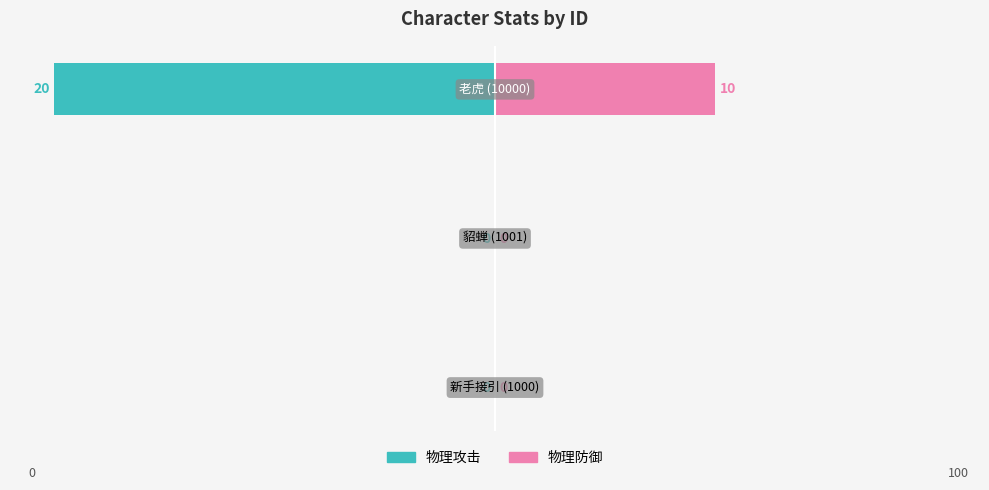

At how many categories does at least one series exceed -26?

3